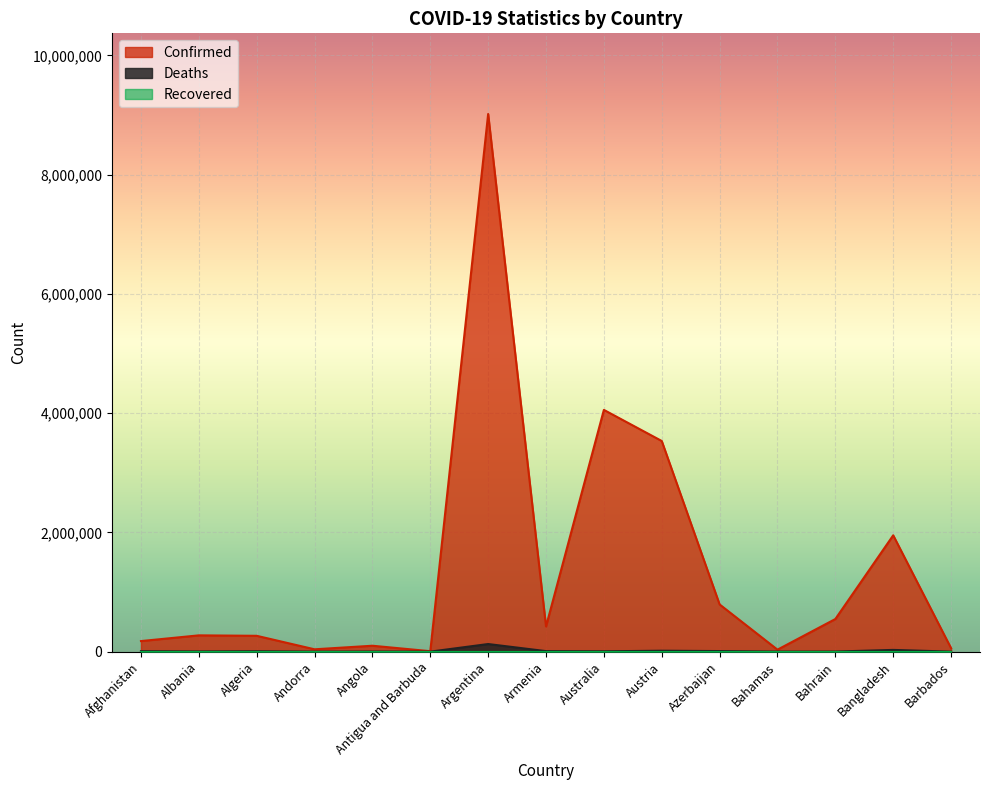

How many interior local peaks does the Deaths series have?

5